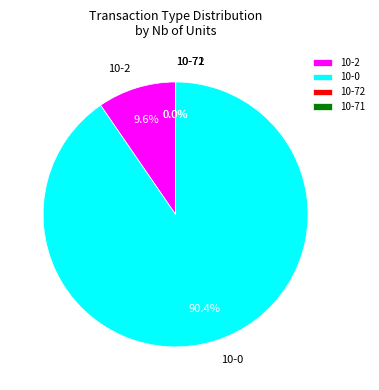

To the nearest percent, what is the average slice percentage?

25%